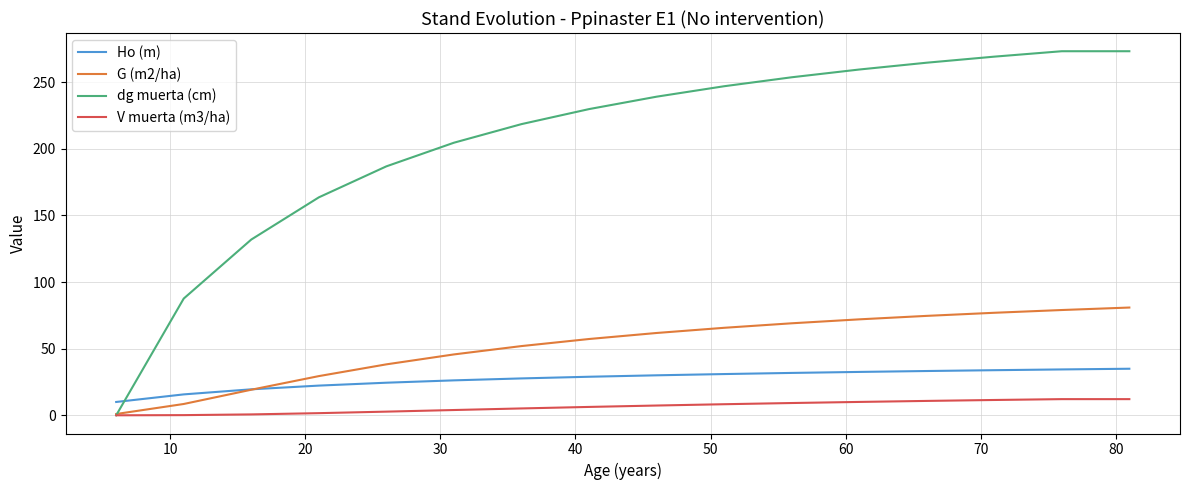

What are all the series names shown in the legend?

Ho (m), G (m2/ha), dg muerta (cm), V muerta (m3/ha)